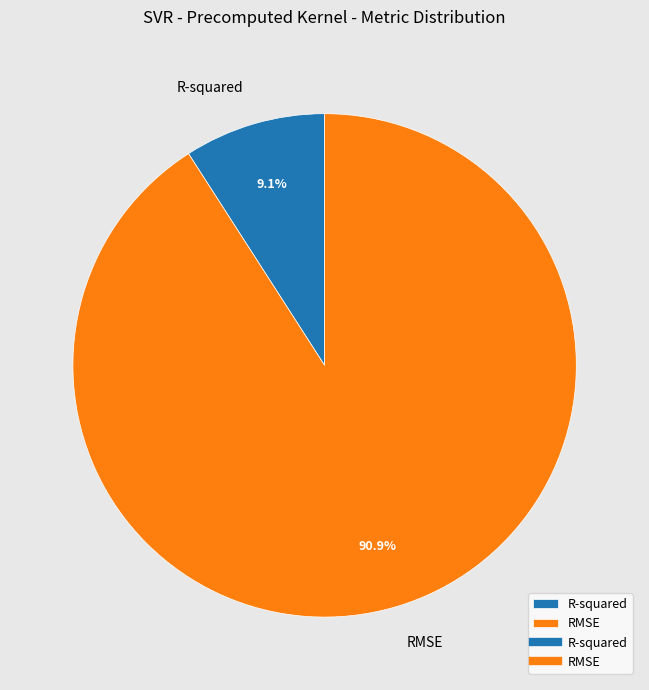

To the nearest percent, what percentage of the pie is RMSE?

91%